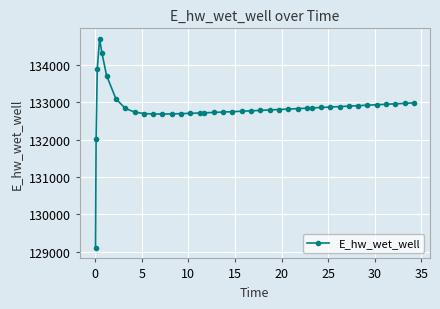

What is the difference between the second highest and second lowest values?

2298.4